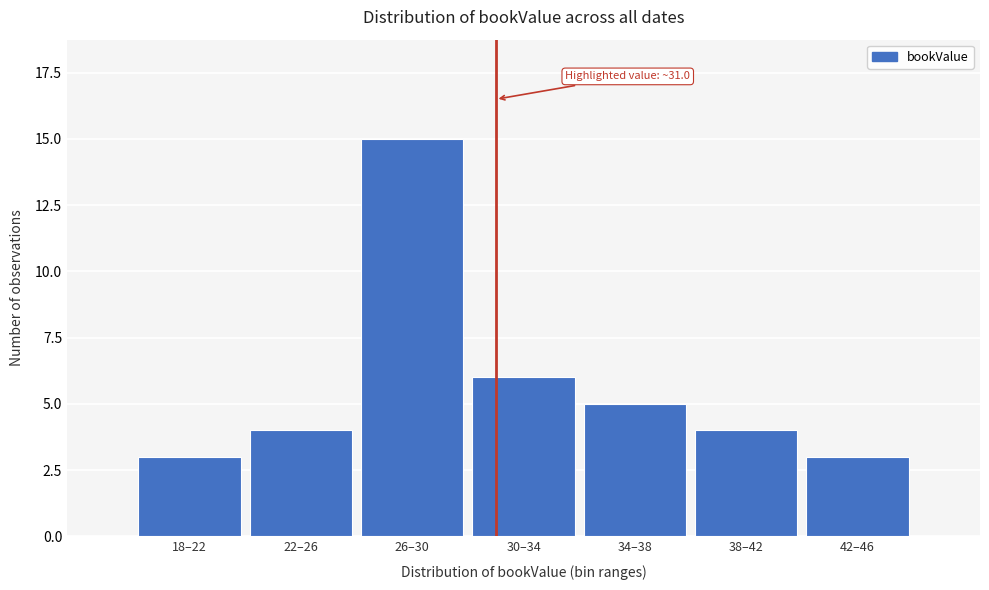

Reading left to right, list all the values displayed in this chart.

18–22=3	22–26=4	26–30=15	30–34=6	34–38=5	38–42=4	42–46=3